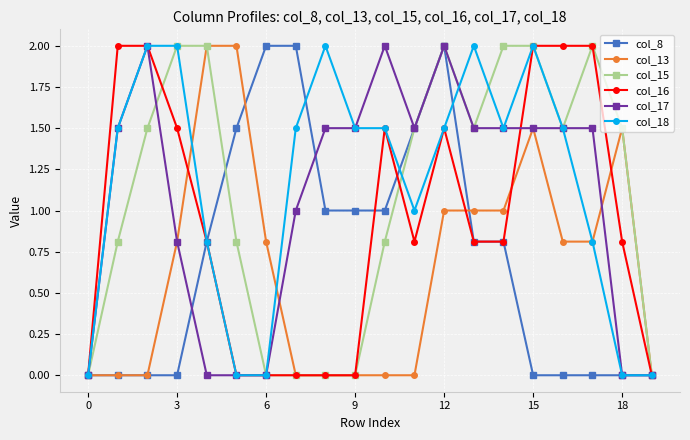

What is the maximum value for col_8?

2.0